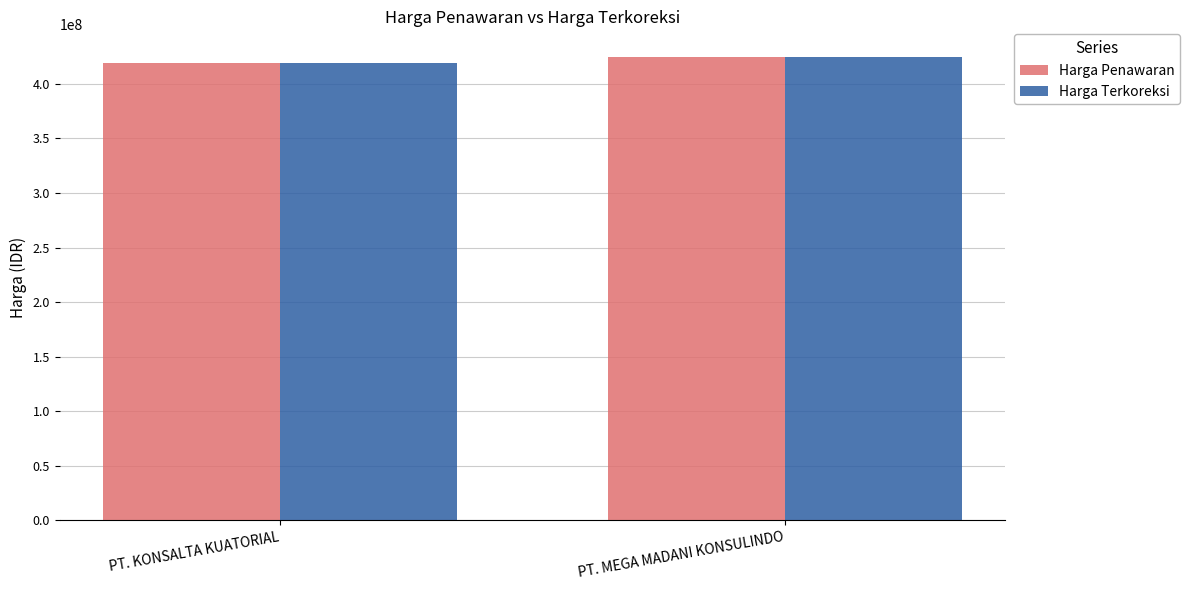

Read the Harga Penawaran value at PT. MEGA MADANI KONSULINDO, to the nearest 10.

424464000